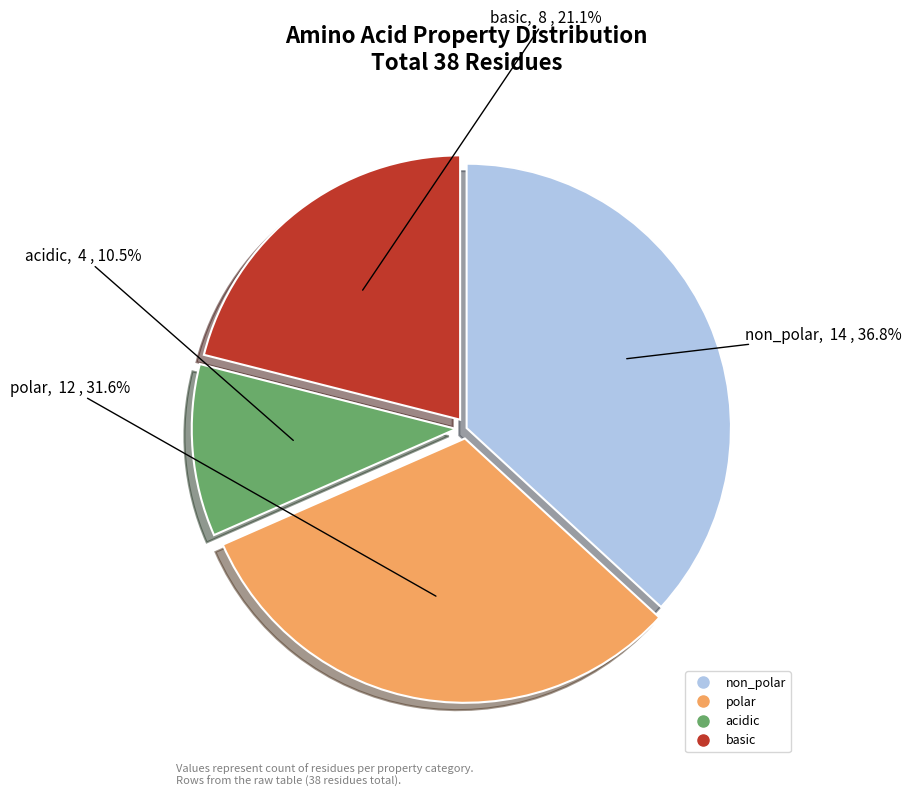

Rank the categories by value from highest to lowest.

non_polar, polar, basic, acidic